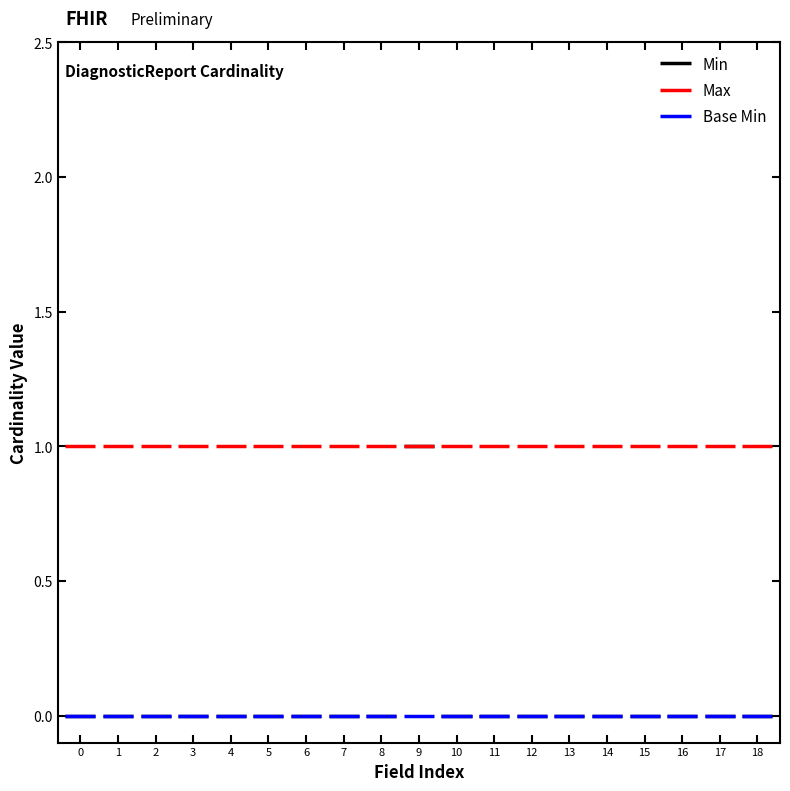

What position from the right is DiagnosticReport.id?

18